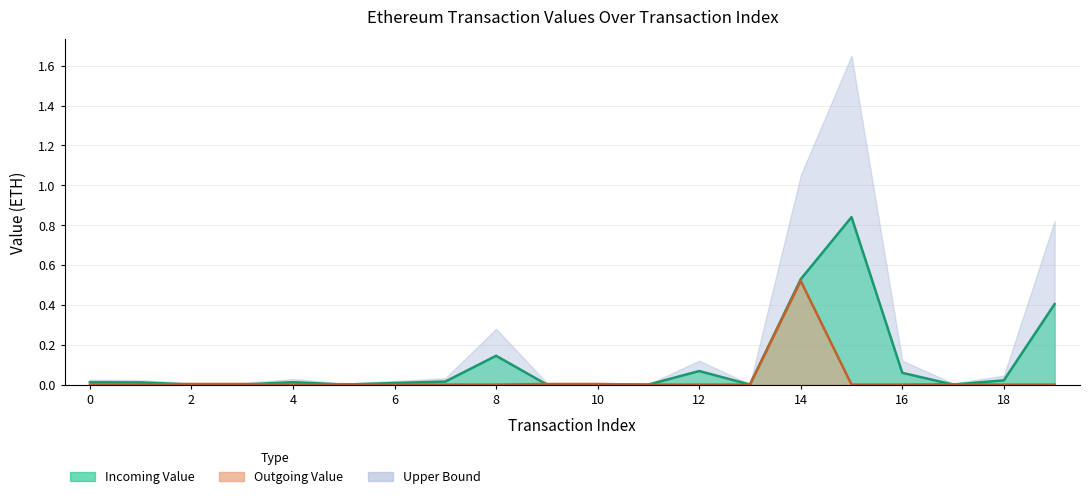

At which category does Outgoing Value reach its first local valley?

4